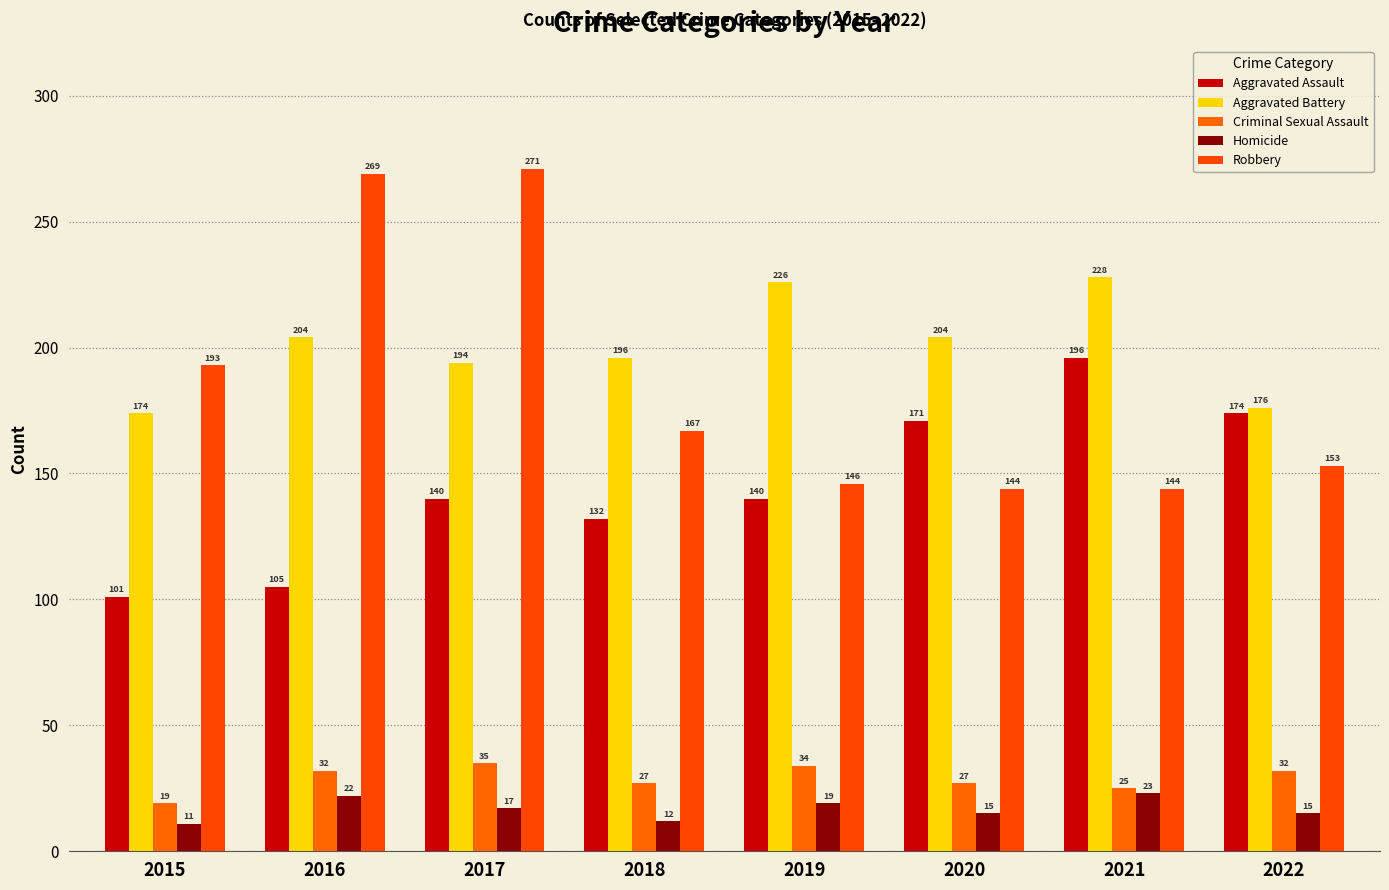

How many distinct data groups are displayed?

5